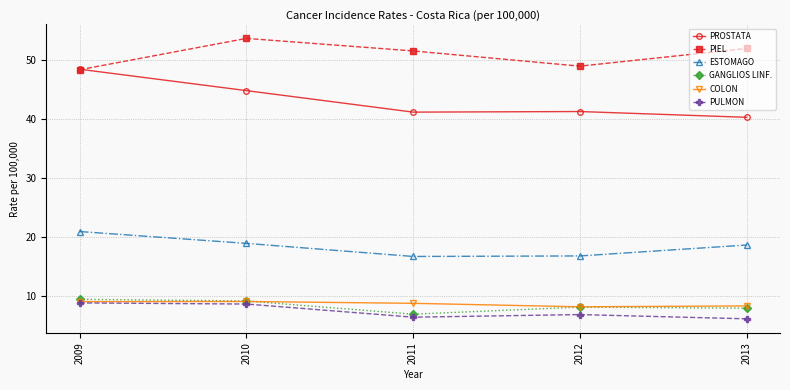

What is the spread (max minus min) of values at 2010?

45.1